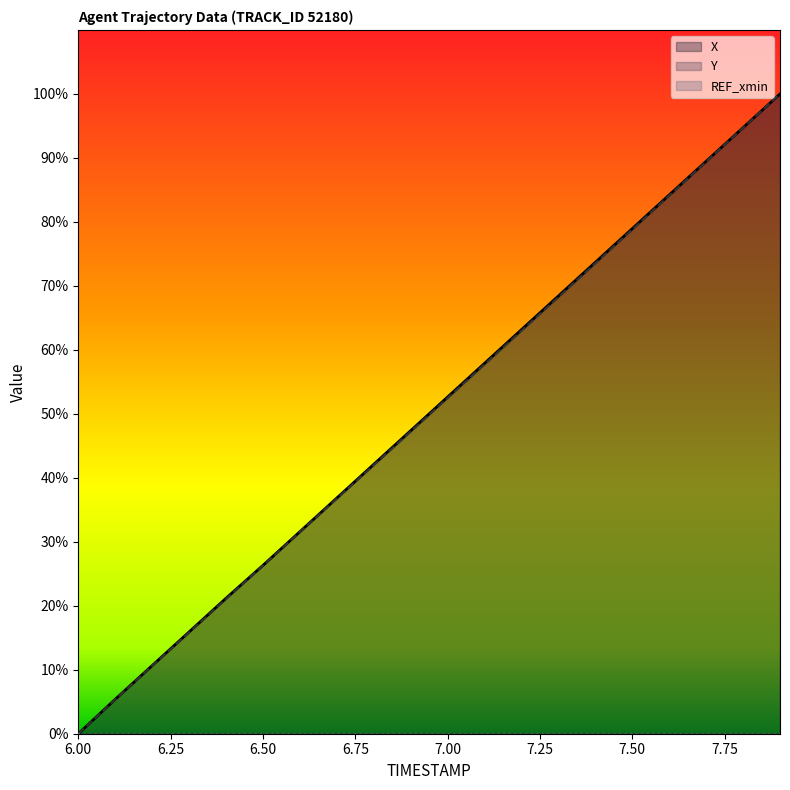

At which category is the sum across all series the highest?

7.9